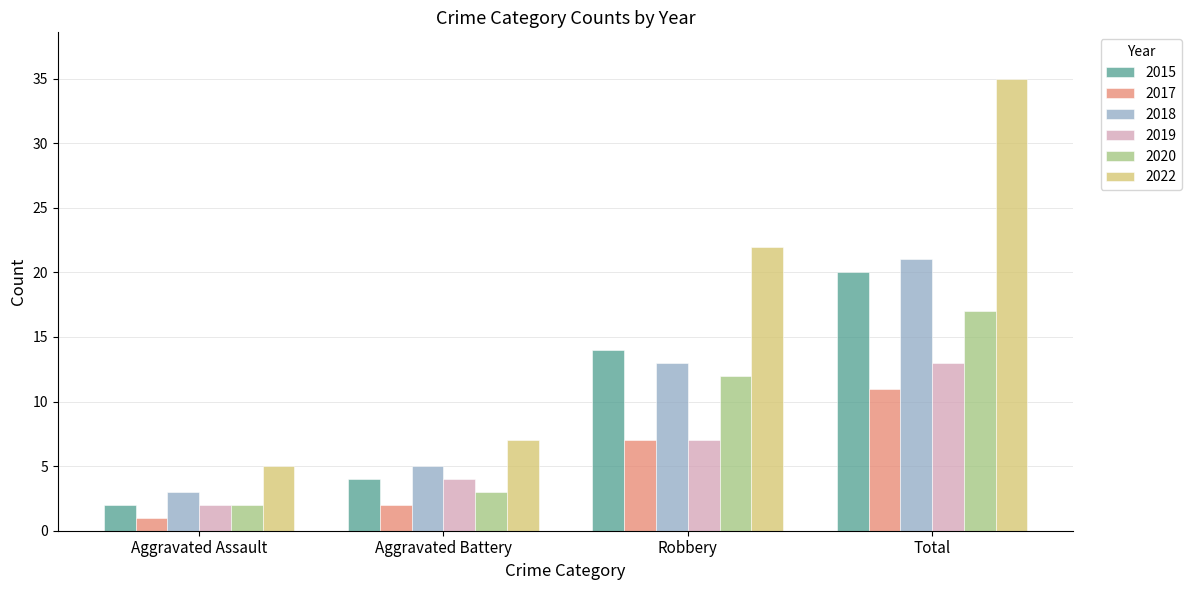

What is the label of the 2nd bar from the left?

Aggravated Battery